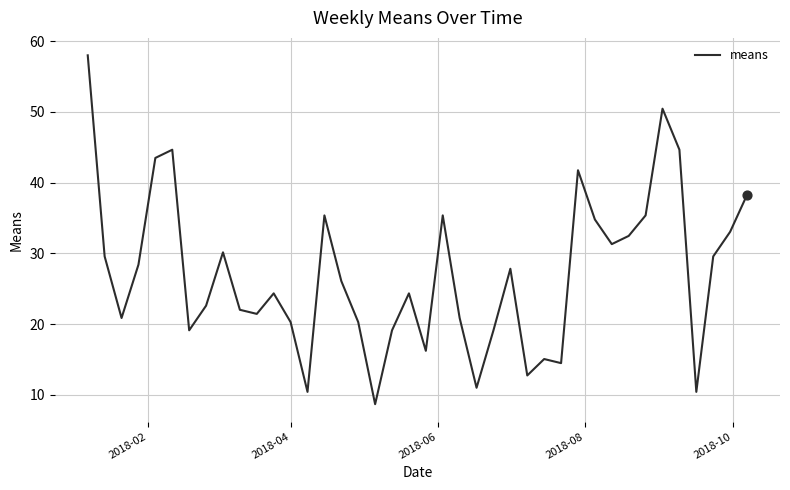

What is the maximum value shown in the chart?

58.0